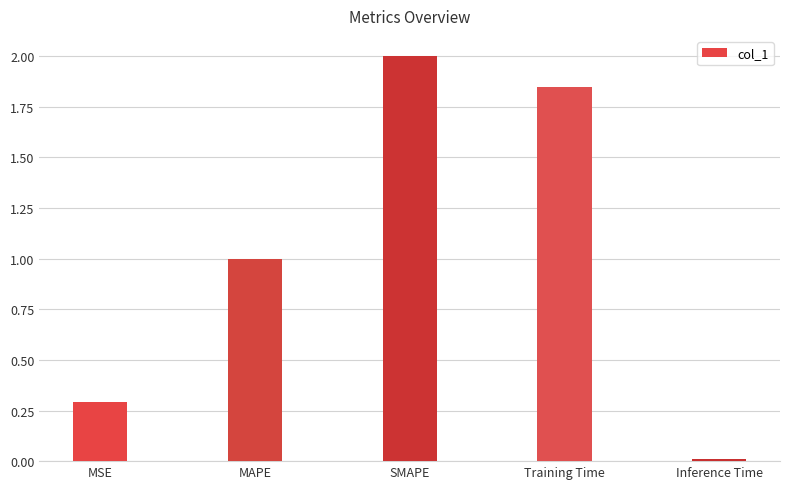

What position from the left is SMAPE?

3